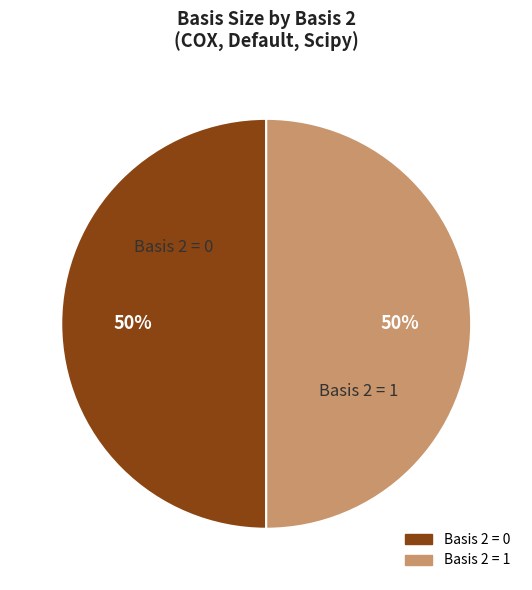

Count the number of slices in the pie.

2